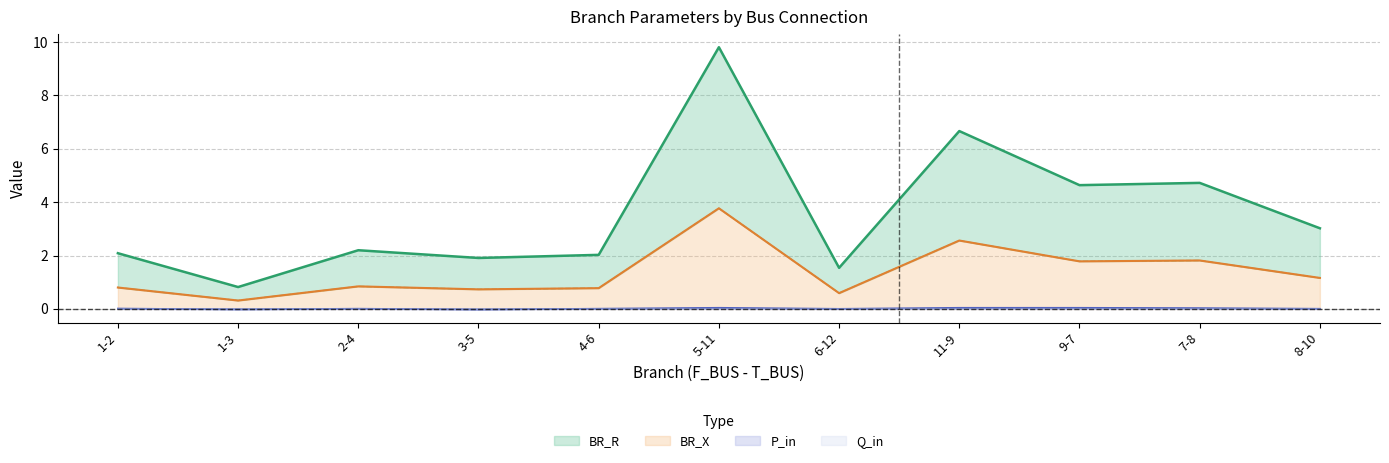

Where is BR_R nearest to the value 5?

7-8